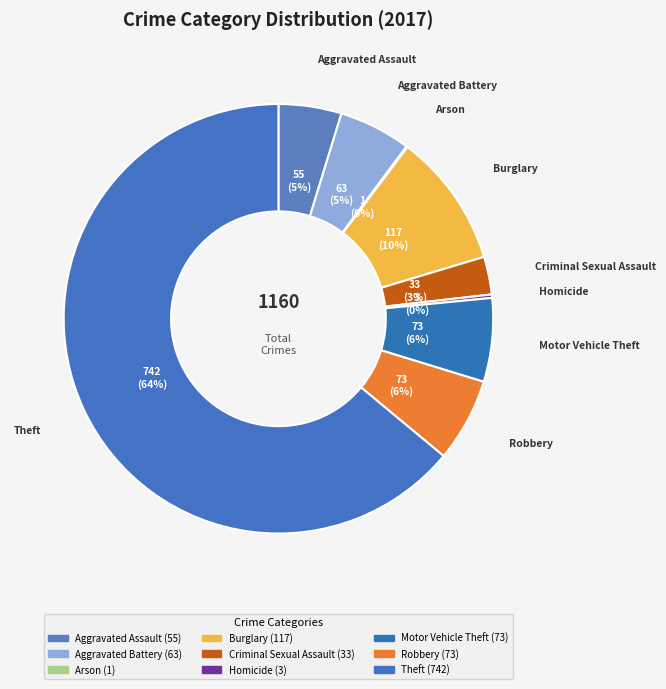

True or false: Aggravated Battery accounts for 11% of the total.

False